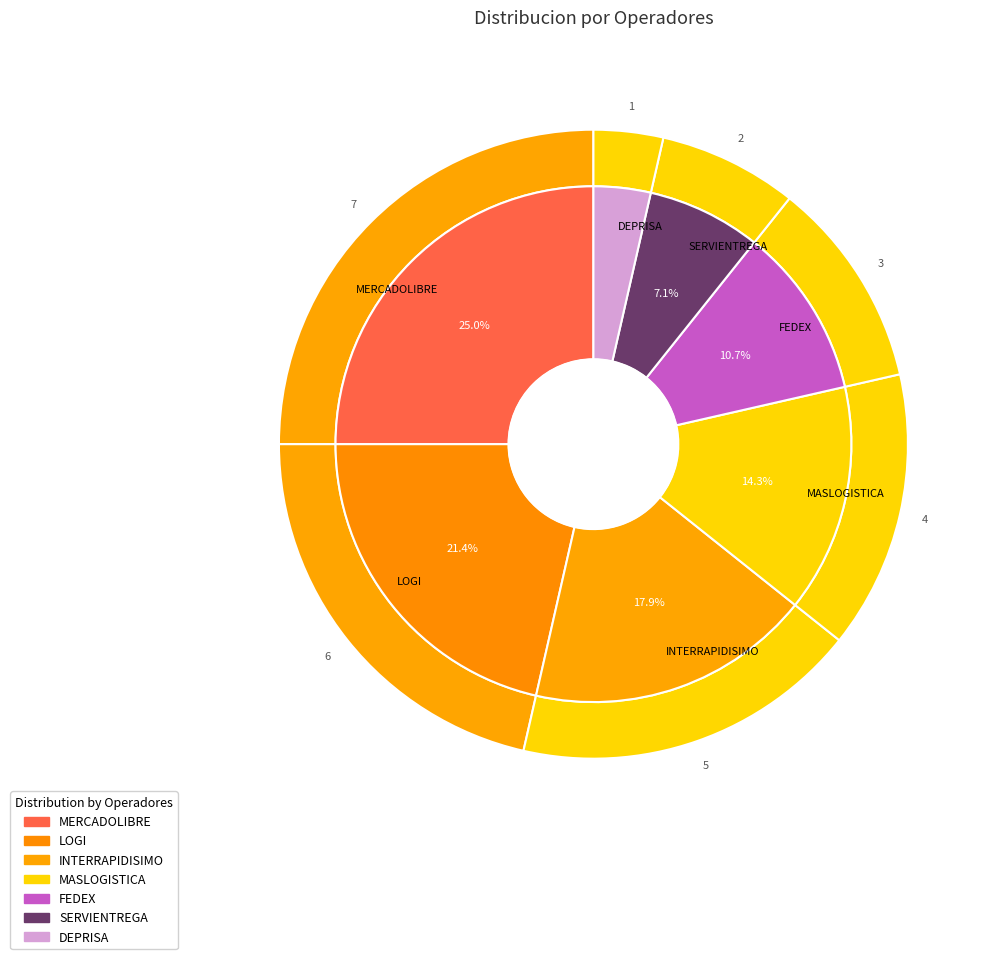

What is the ratio of the value at INTERRAPIDISIMO to the value at LOGI?

0.8